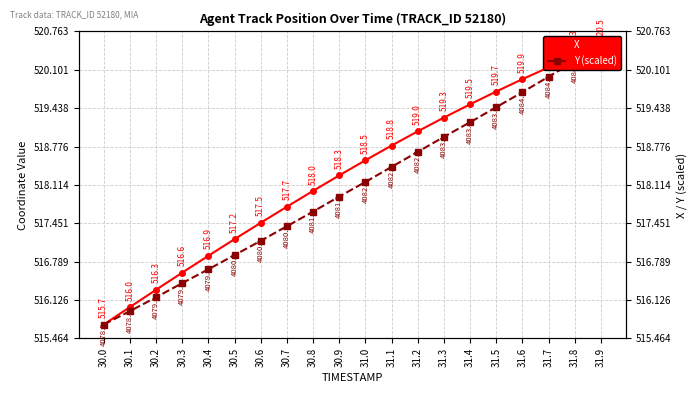

Which category has the lowest value across all series?

30.0